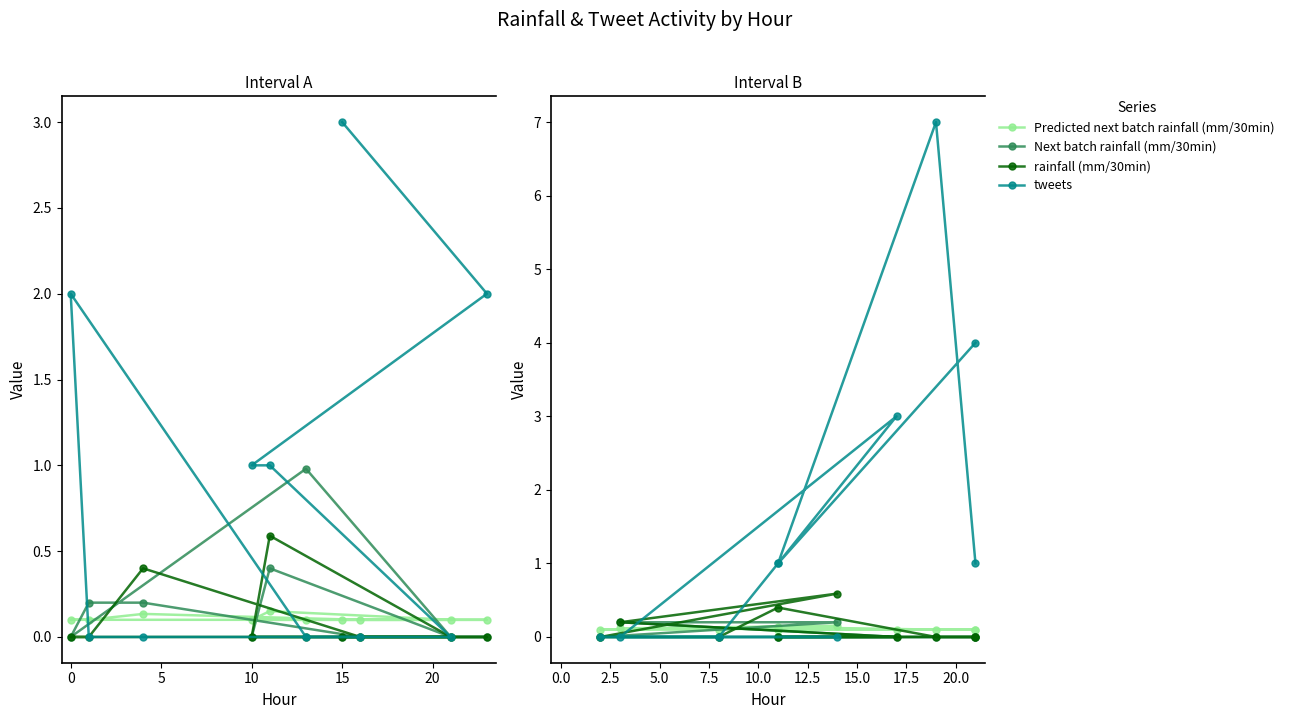

How many values in the tweets series are below 1?

4